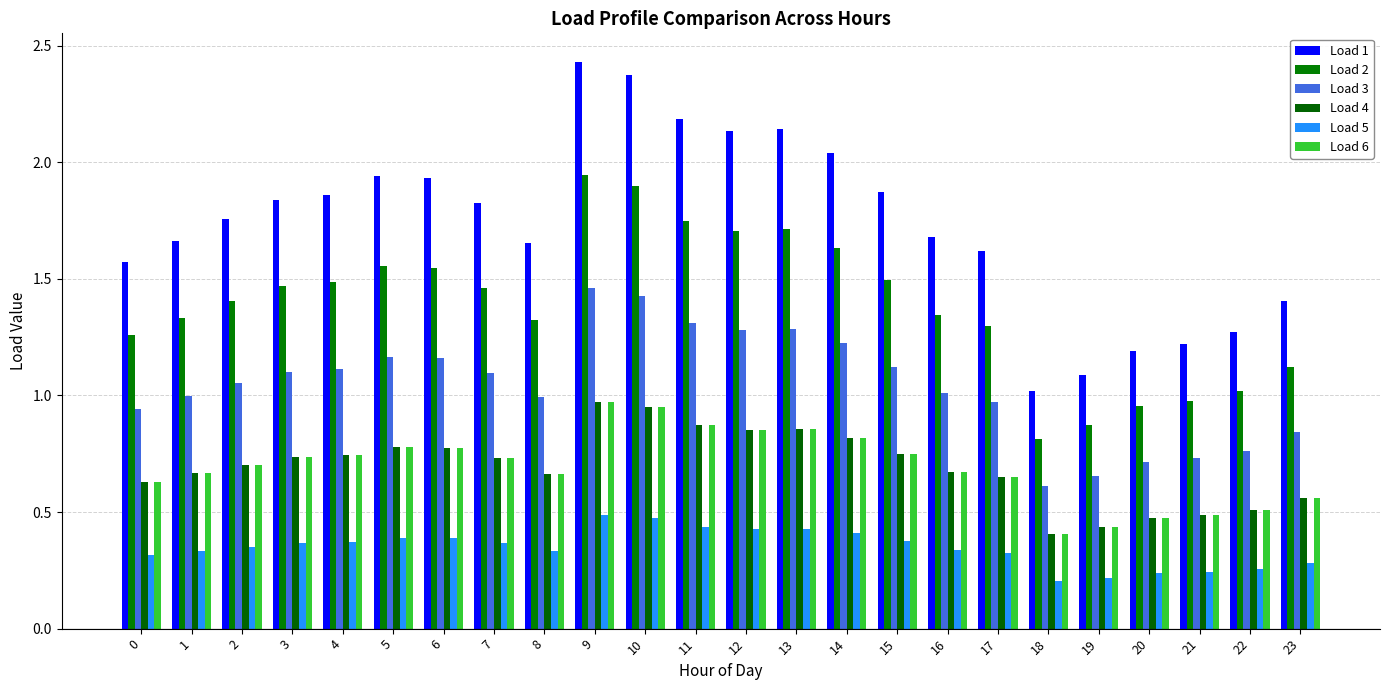

Is it true that Load 3 equals 0.2 at 2?

False